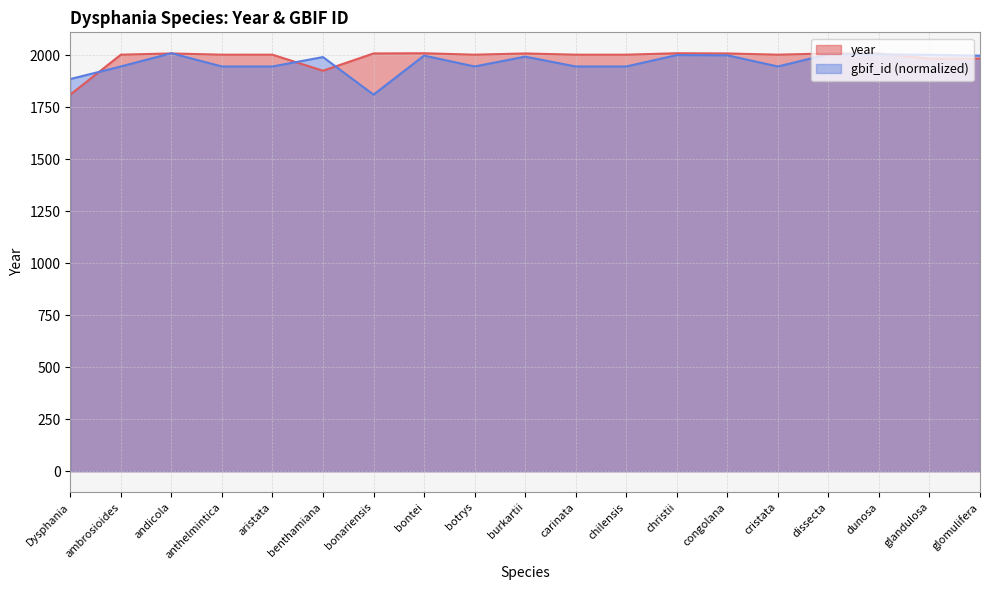

The value of gbif_id at bontei is 1997.7. True or false?

True